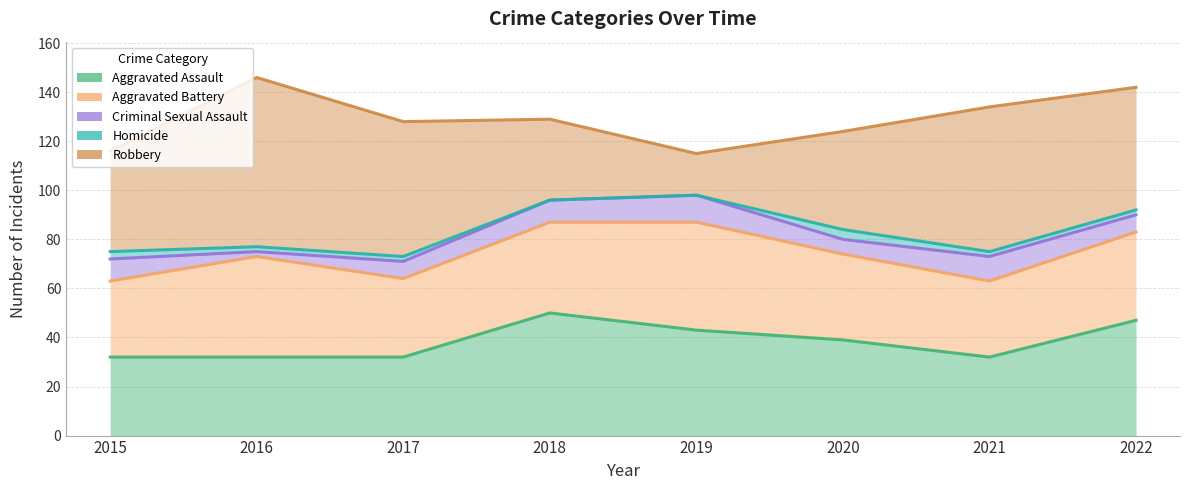

Is the value of Aggravated Battery at 2015 greater than the value of Aggravated Assault at 2019?

Yes